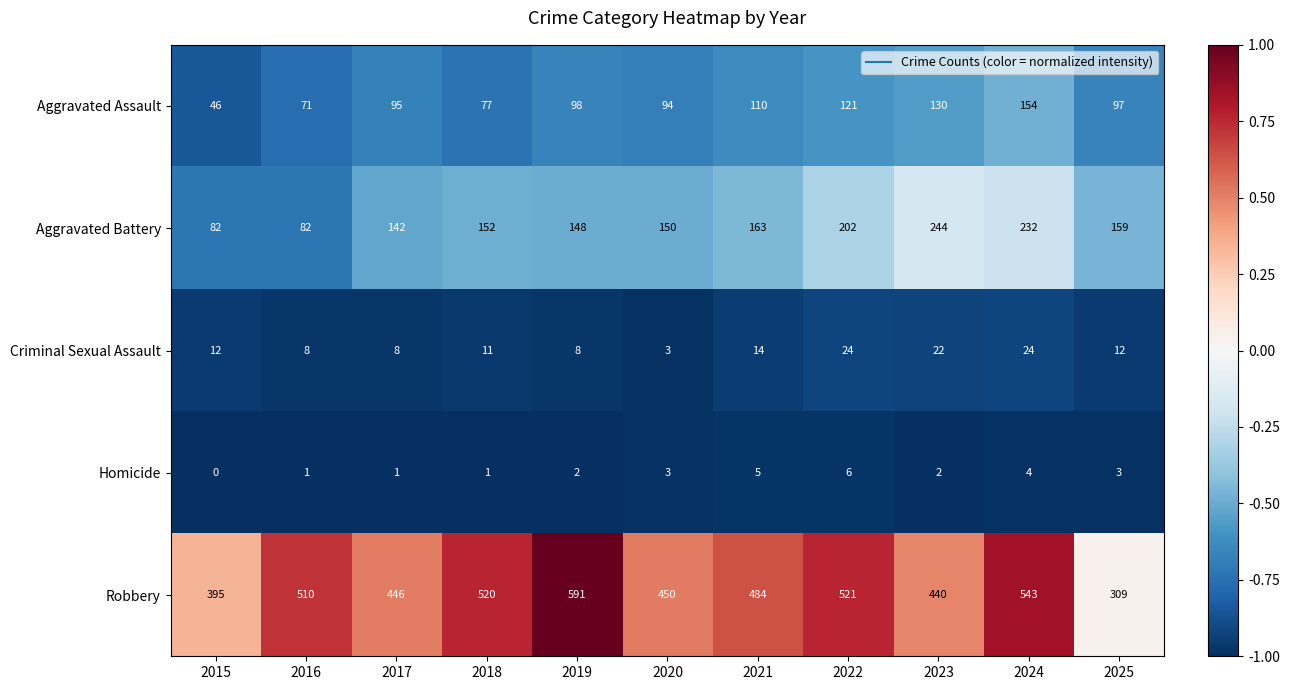

What is the spread (max minus min) of values at 2016?

509